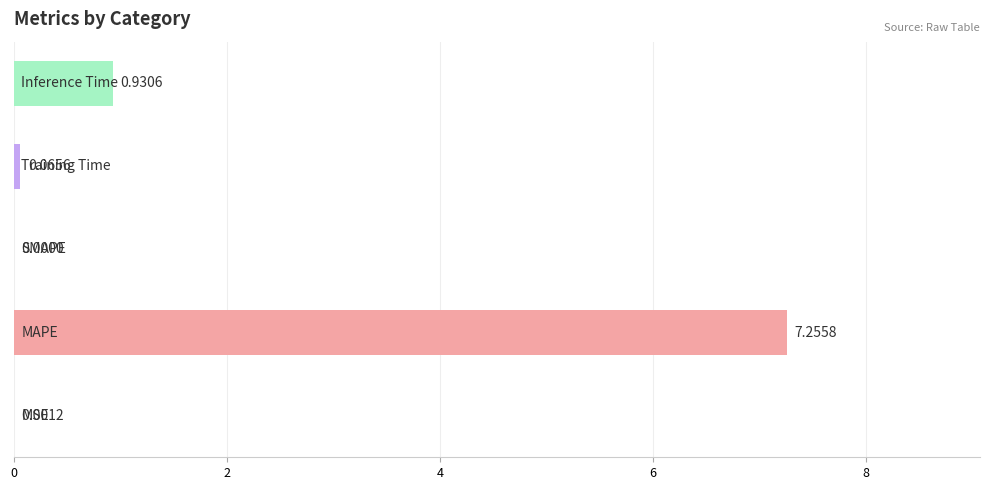

What is the maximum value shown in the chart?

7.3